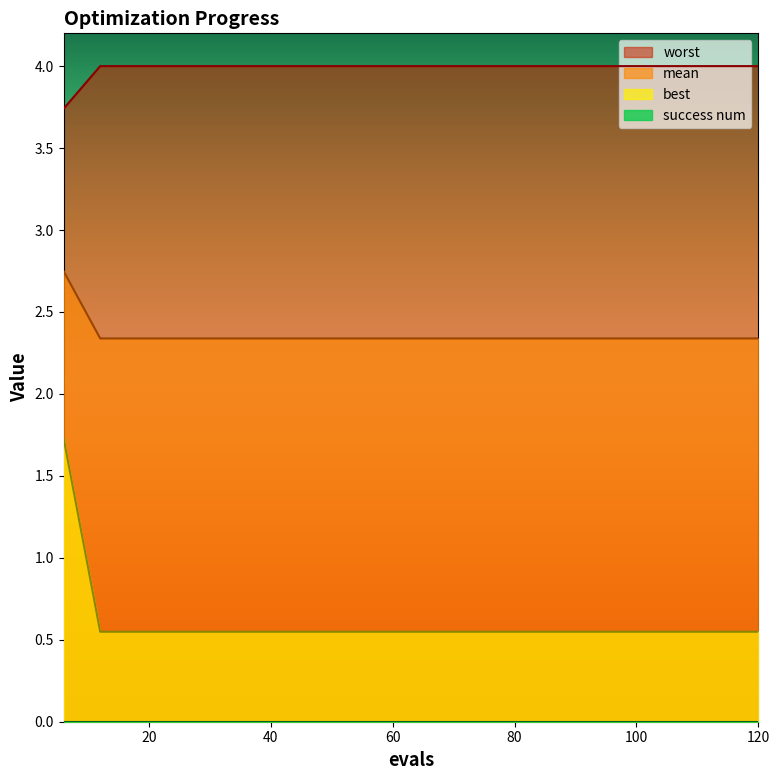

True or false: mean and best intersect in this chart.

False